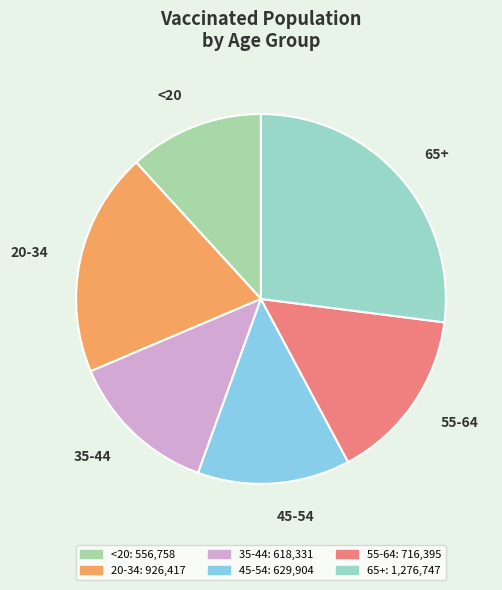

What is the ratio of the value at <20 to the value at 20-34?

0.6